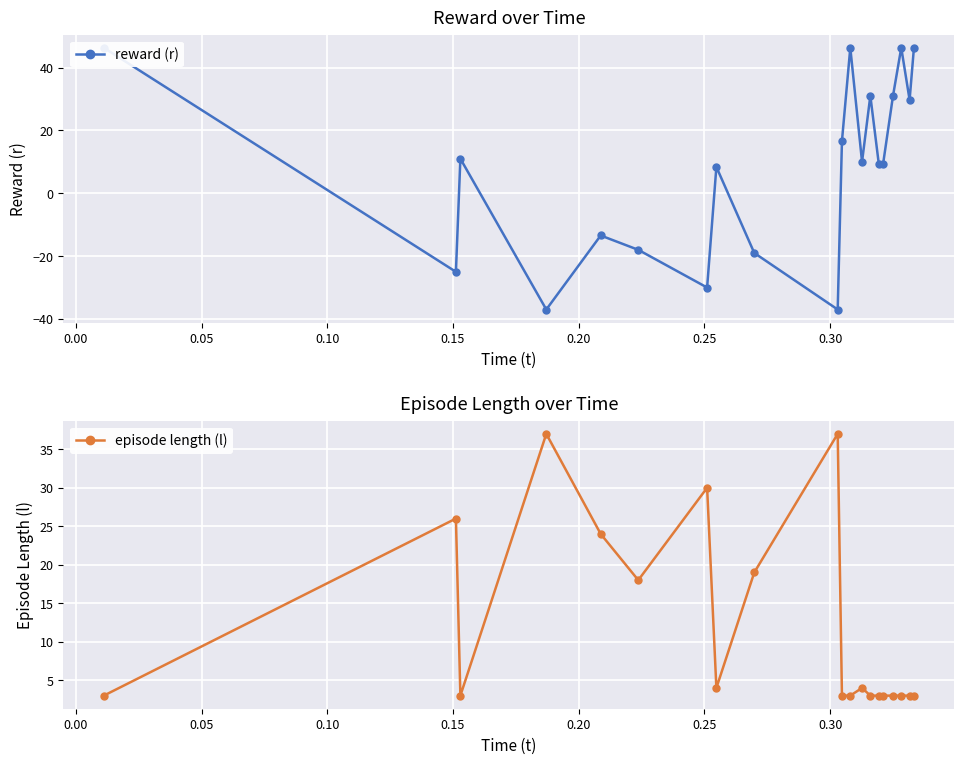

What is the average value of the episode length (l) series?

11.6